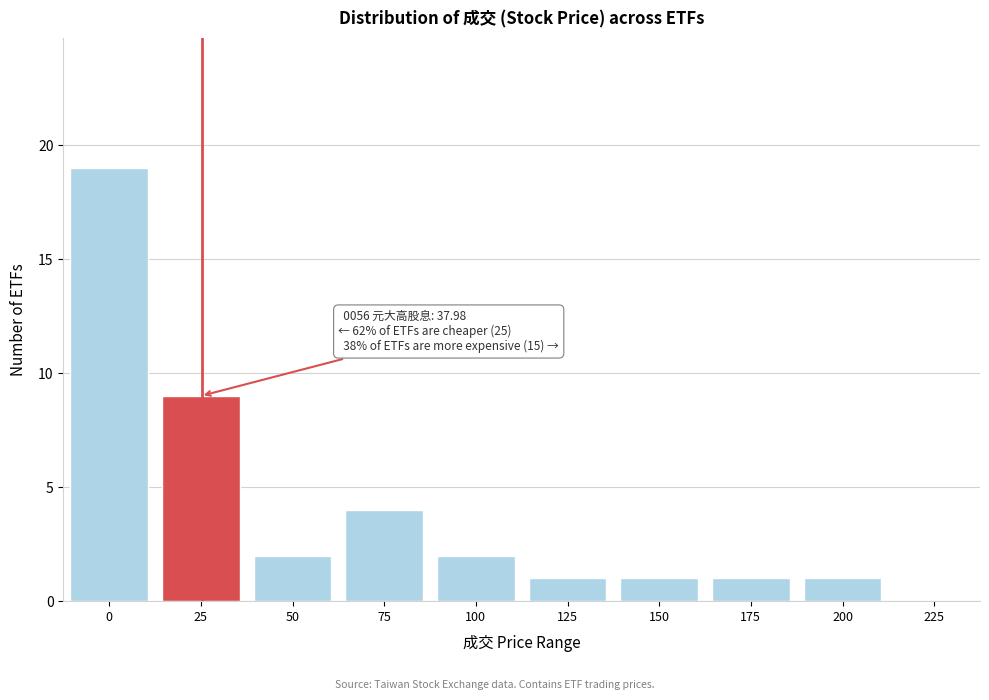

Reading left to right, list all the values displayed in this chart.

0=19	25=9	50=2	75=4	100=2	125=1	150=1	175=1	200=1	225=0